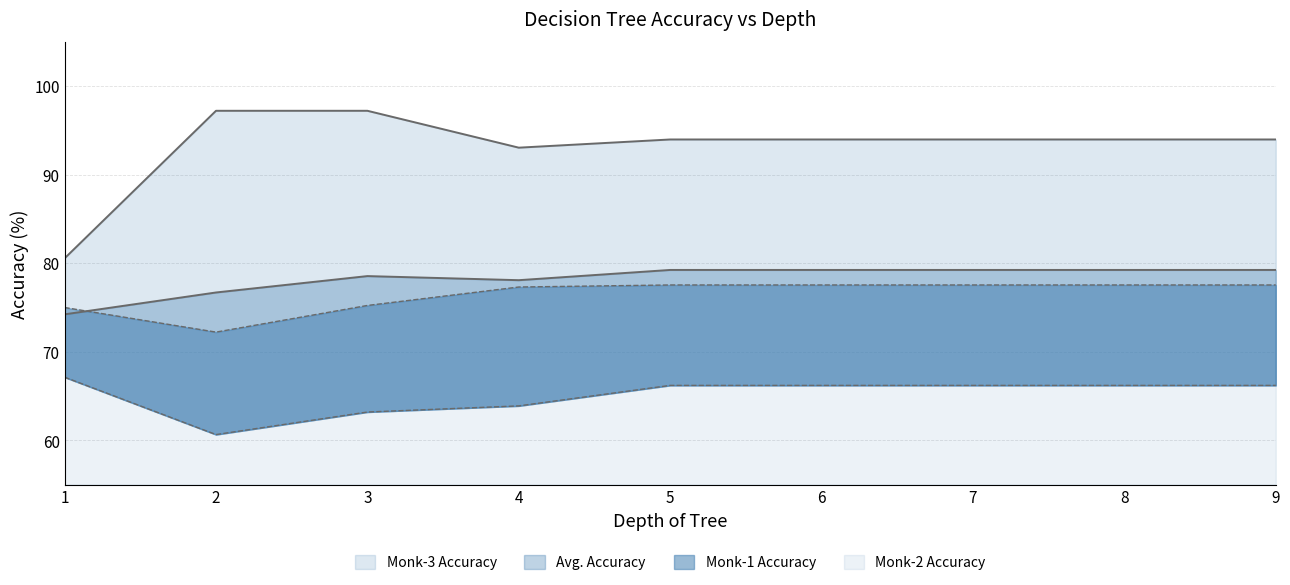

True or false: Avg. Accuracy and Monk-3 Accuracy intersect in this chart.

False